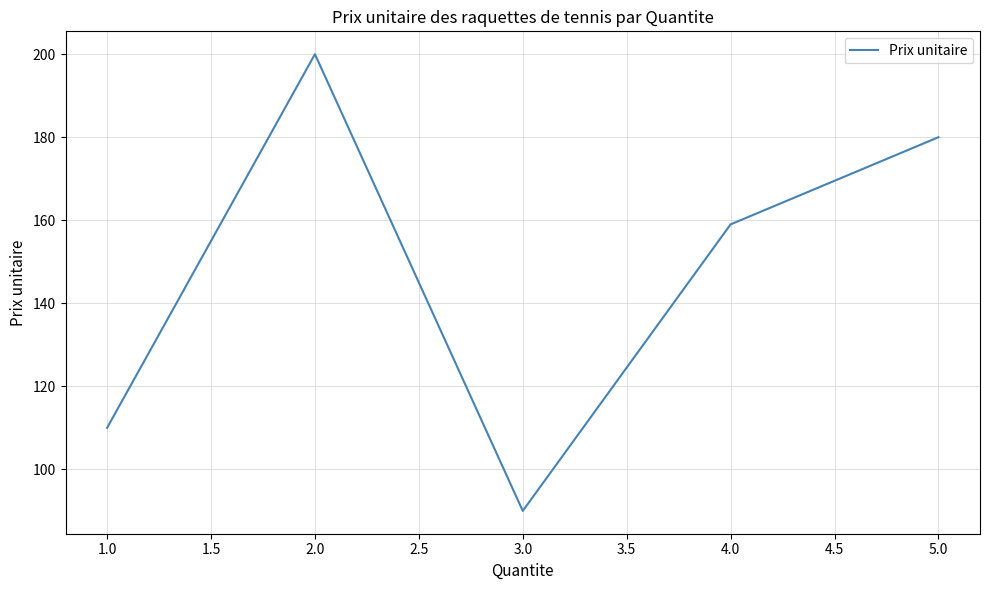

How many interior local peaks (higher than both neighbors) does the data have?

1